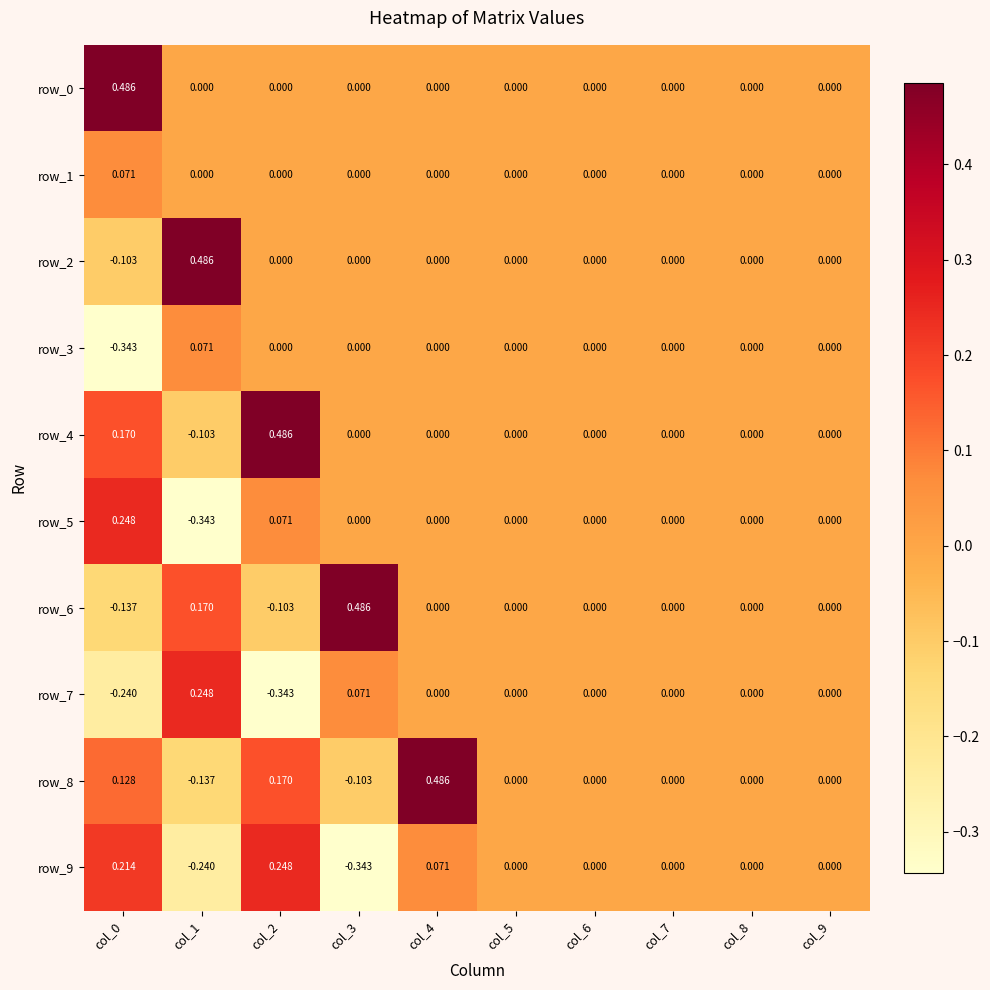

Is the value of row_5 at col_0 greater than the value of row_6 at col_9?

Yes